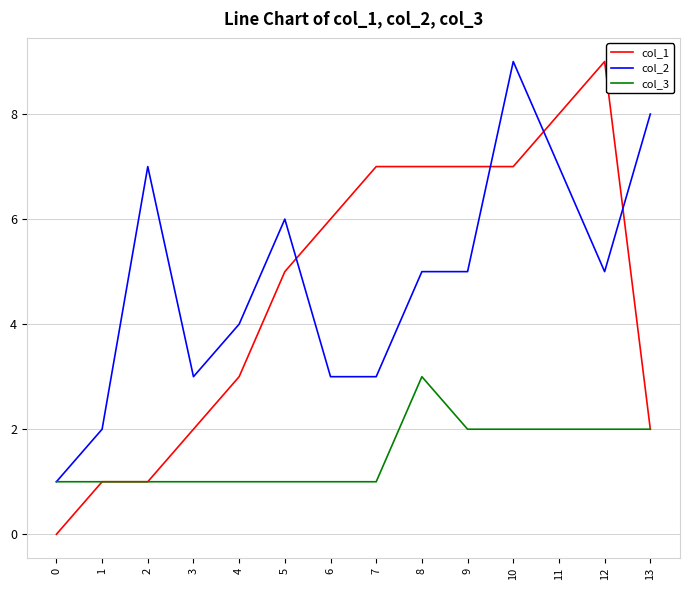

What is the difference between the highest and lowest values at 7?

6